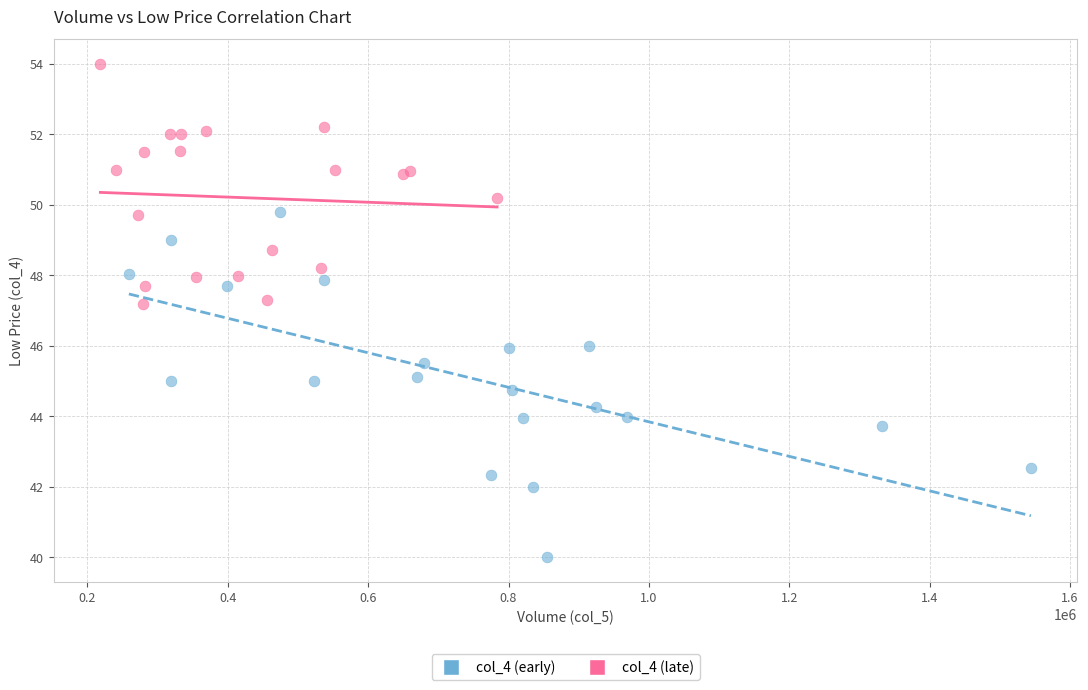

Which series contains the highest Y value?

col_4 (late)